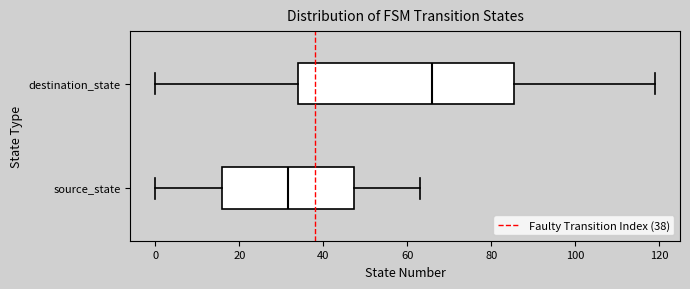

Comparing the boxes themselves (not the whiskers), which one is the widest?

destination_state